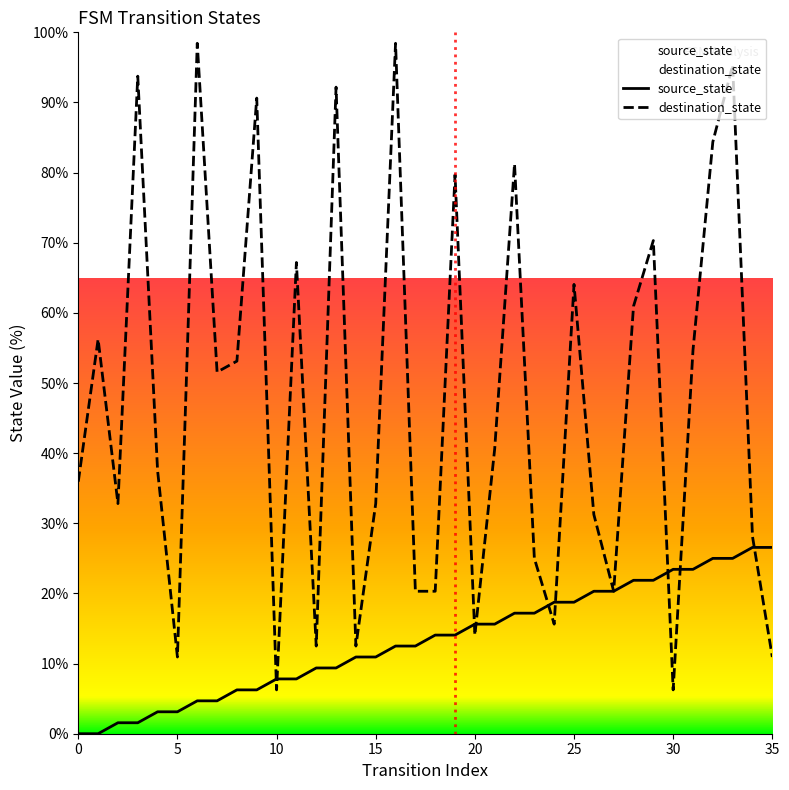

What is the maximum value for destination_state?

98.4